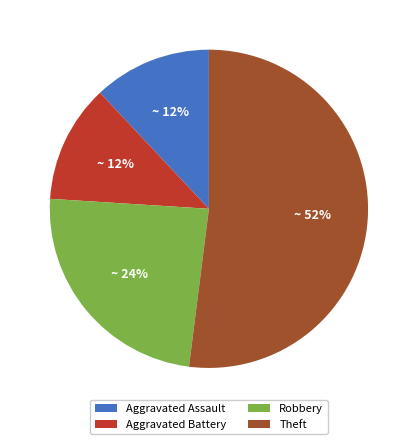

To the nearest percent, what percentage of the pie is Aggravated Battery?

12%